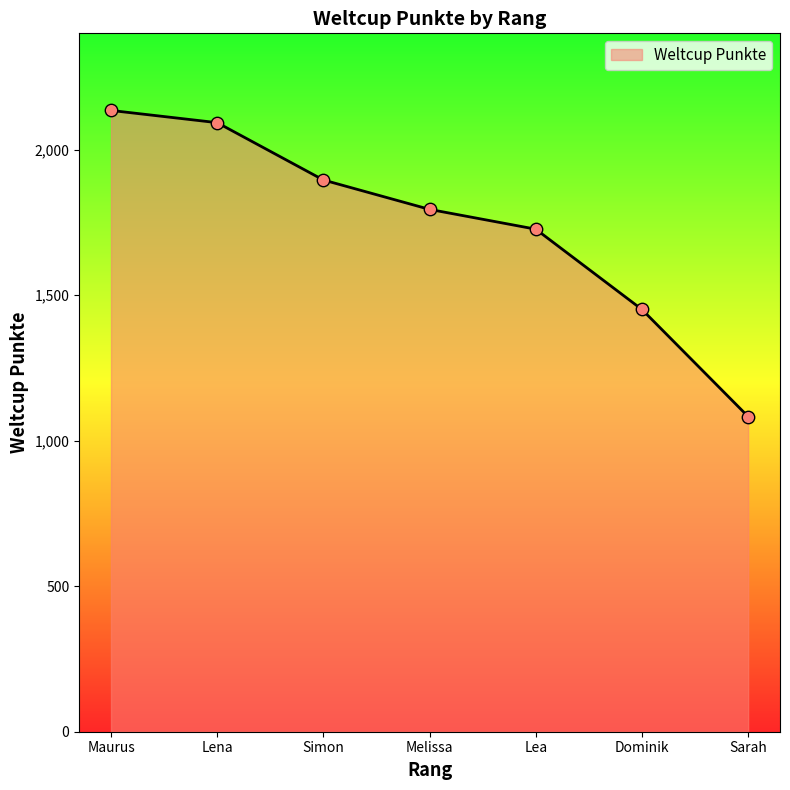

Between Lena and Sarah, which is larger?

Lena